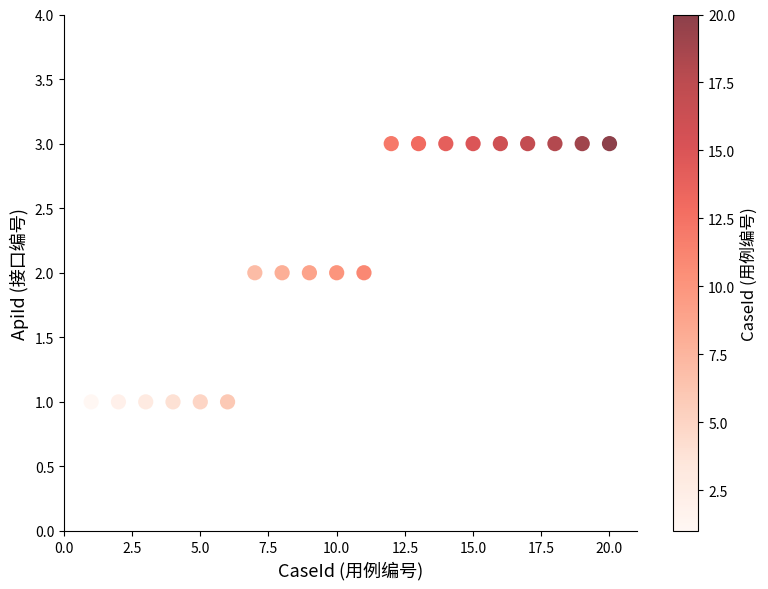

List the coordinates of all points as (X, Y) pairs, reading left to right.

(1, 1)  (2, 1)  (3, 1)  (4, 1)  (5, 1)  (6, 1)  (7, 2)  (8, 2)  (9, 2)  (10, 2)  (11, 2)  (12, 3)  (13, 3)  (14, 3)  (15, 3)  (16, 3)  (17, 3)  (18, 3)  (19, 3)  (20, 3)